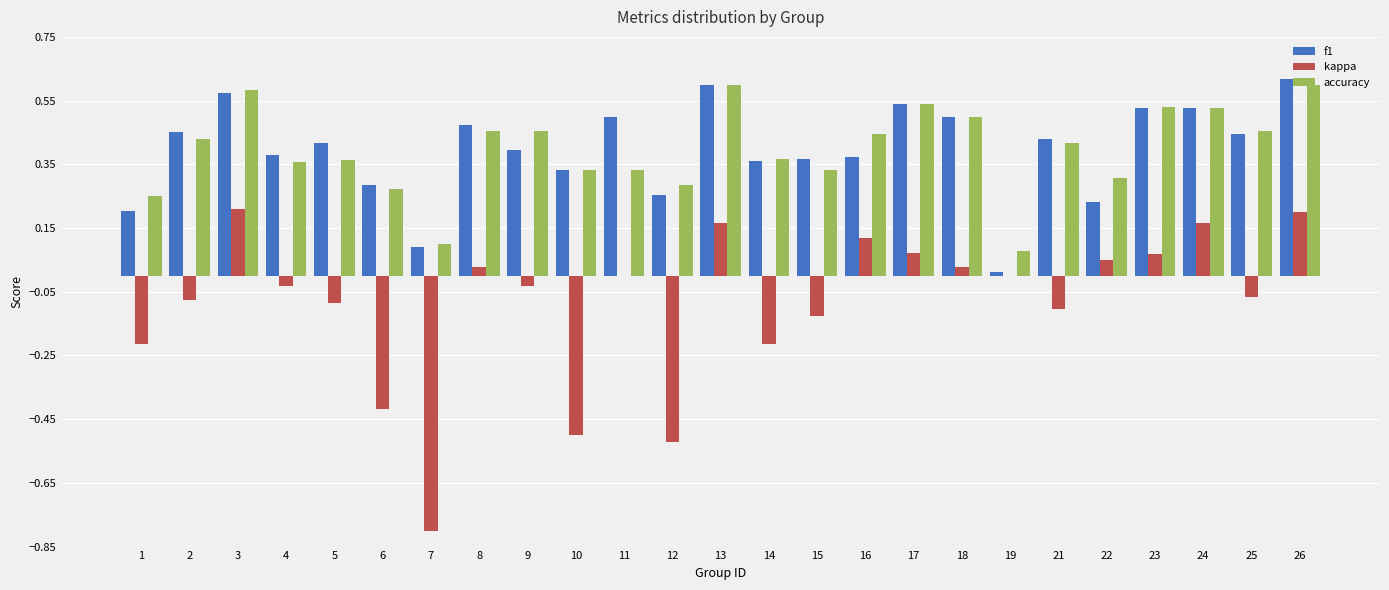

Is it true that kappa equals -0.2 at 1?

True